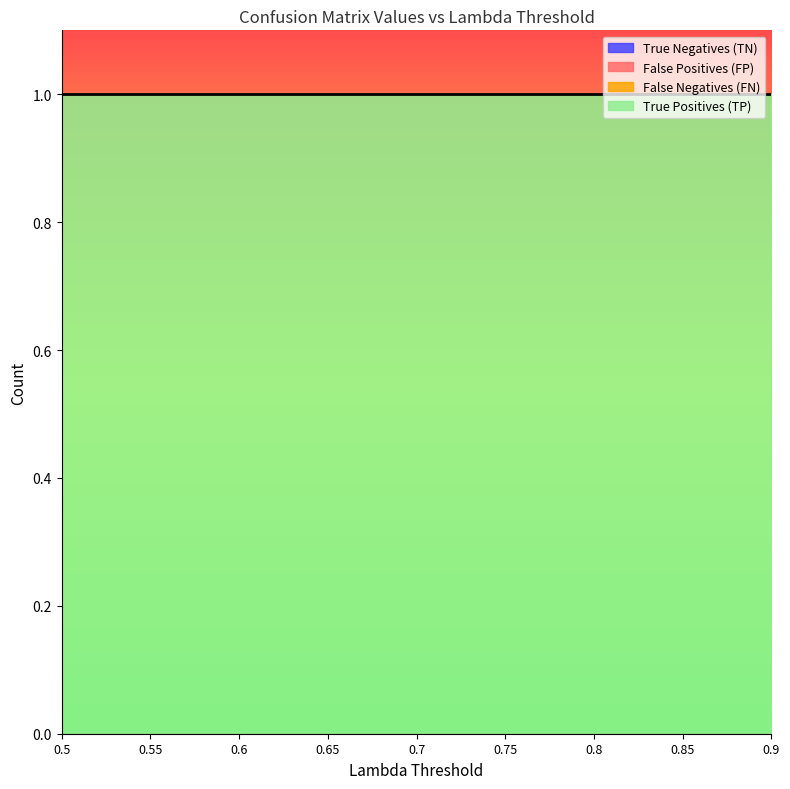

True or false: True Negatives (TN) has a value of 0.0 at 0.6.

True